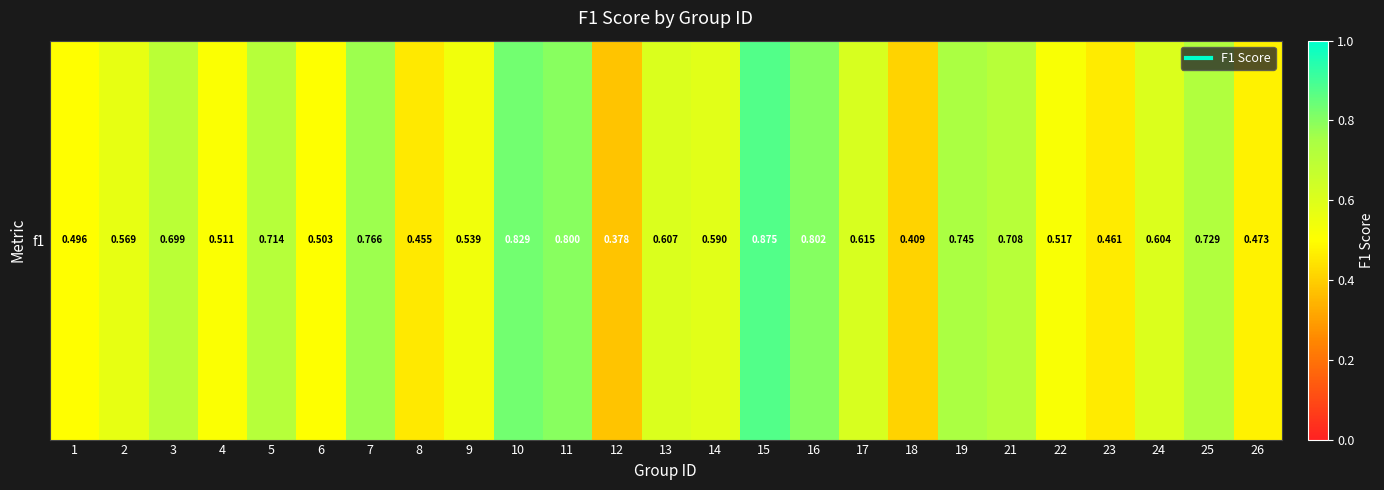

Rank the categories by value from lowest to highest.

12, 18, 8, 23, 26, 1, 6, 4, 22, 9, 2, 14, 24, 13, 17, 3, 21, 5, 25, 19, 7, 11, 16, 10, 15